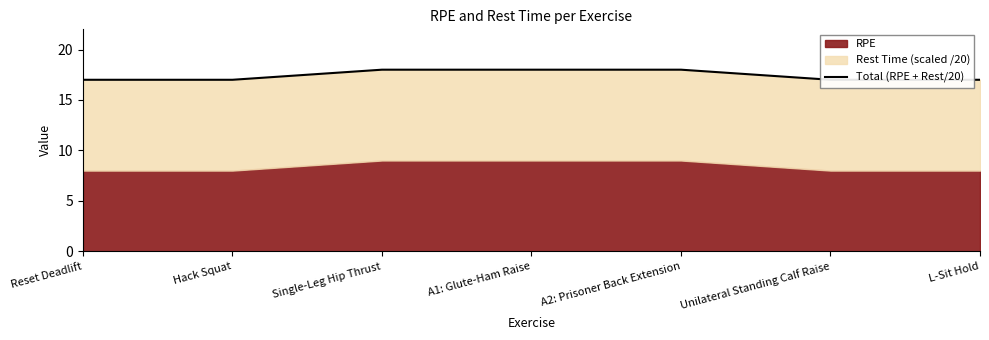

What is the sum of the values at Unilateral Standing Calf Raise and L-Sit Hold?

34